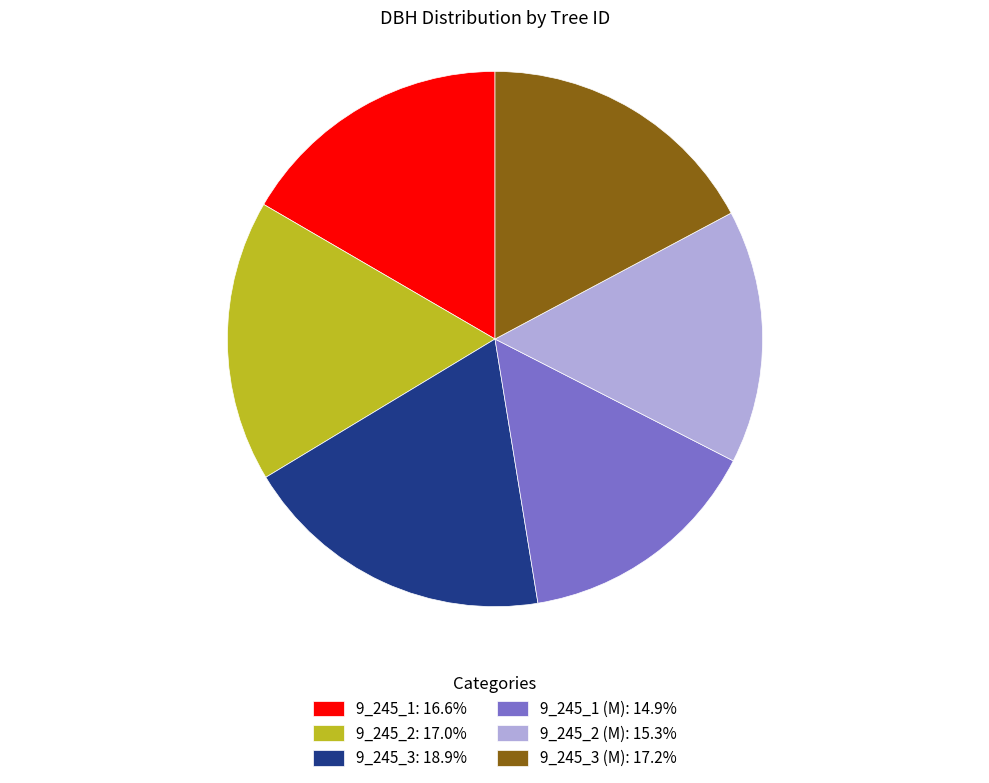

What is the ratio of the value at 9_245_3 (M): 17.2% to the value at 9_245_2 (M): 15.3%?

1.1